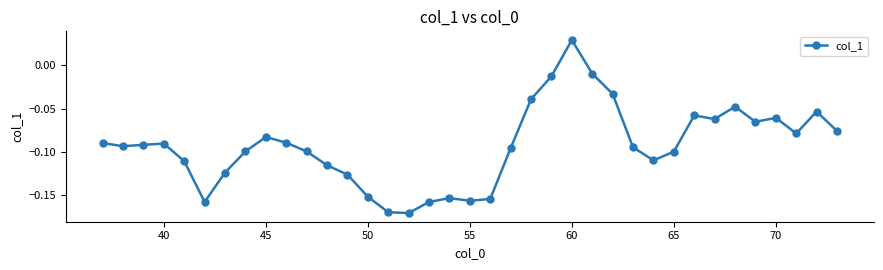

What is the sum of all values?

-3.5